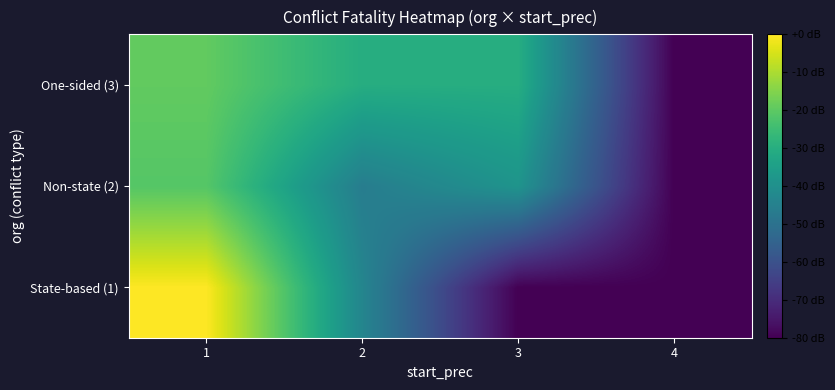

Between 1 and 2, which series saw the biggest shift?

State-based (1)